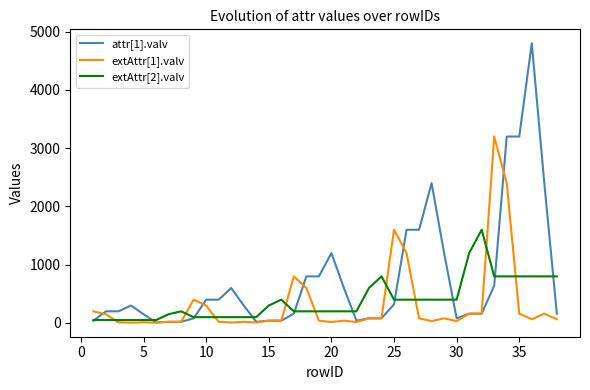

Which series has the largest total across all categories?

attr[1].valv